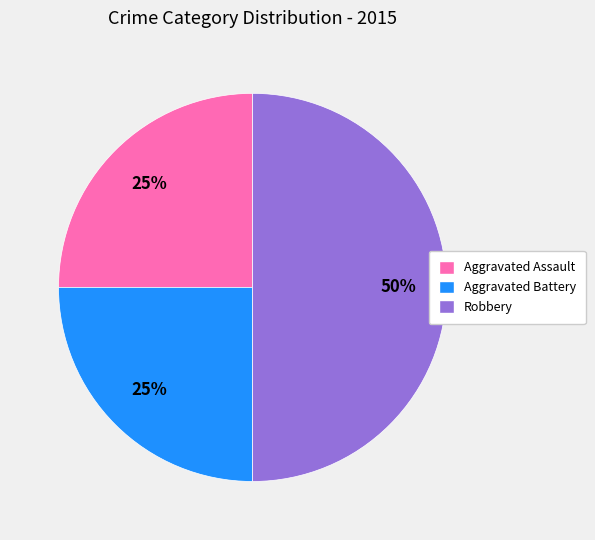

To the nearest percent, what is the average slice percentage?

33%